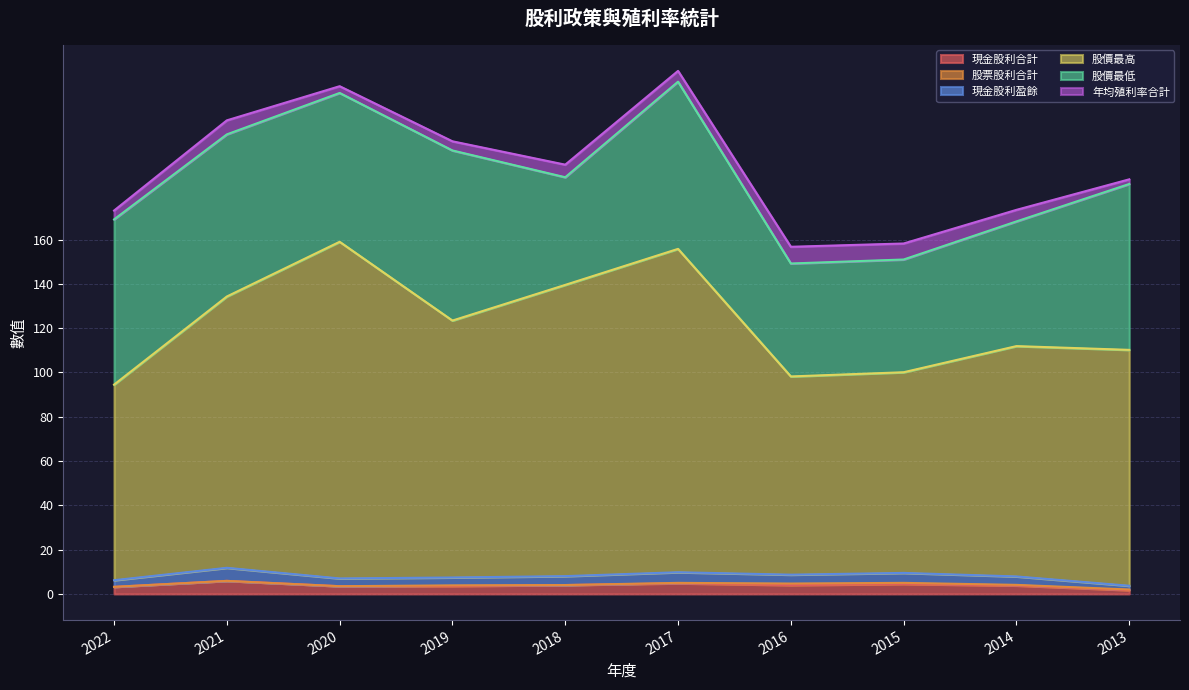

What is the sum of the 現金股利盈餘 values at 2017 and 2020?

16.8